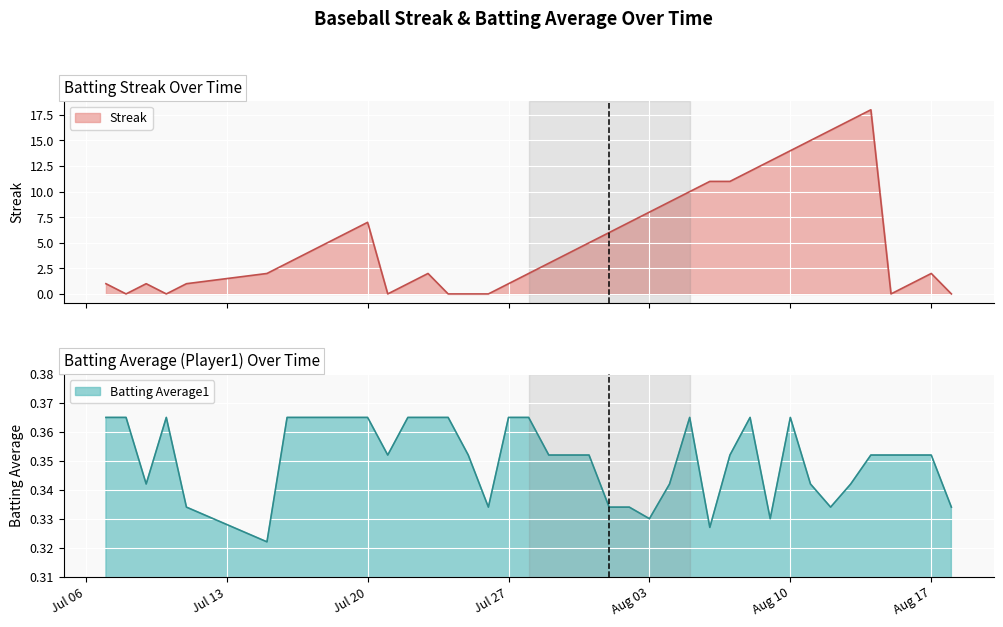

Where do Batting Average1 and Streak first cross each other?

Jul 06 and Jul 13